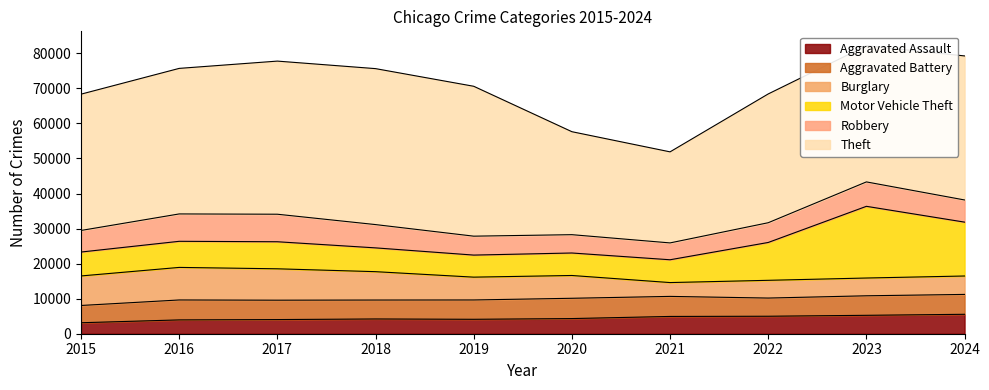

After their last crossing, which series has the higher values: Burglary or Aggravated Battery?

Aggravated Battery